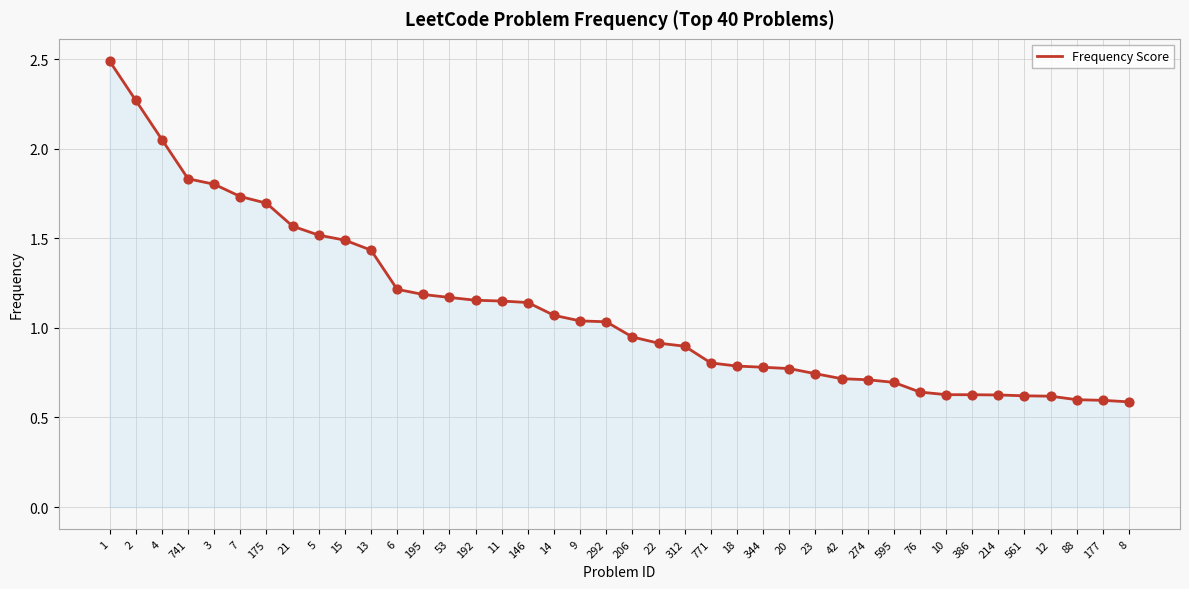

What is the change in value from 7 to 771?

-0.9